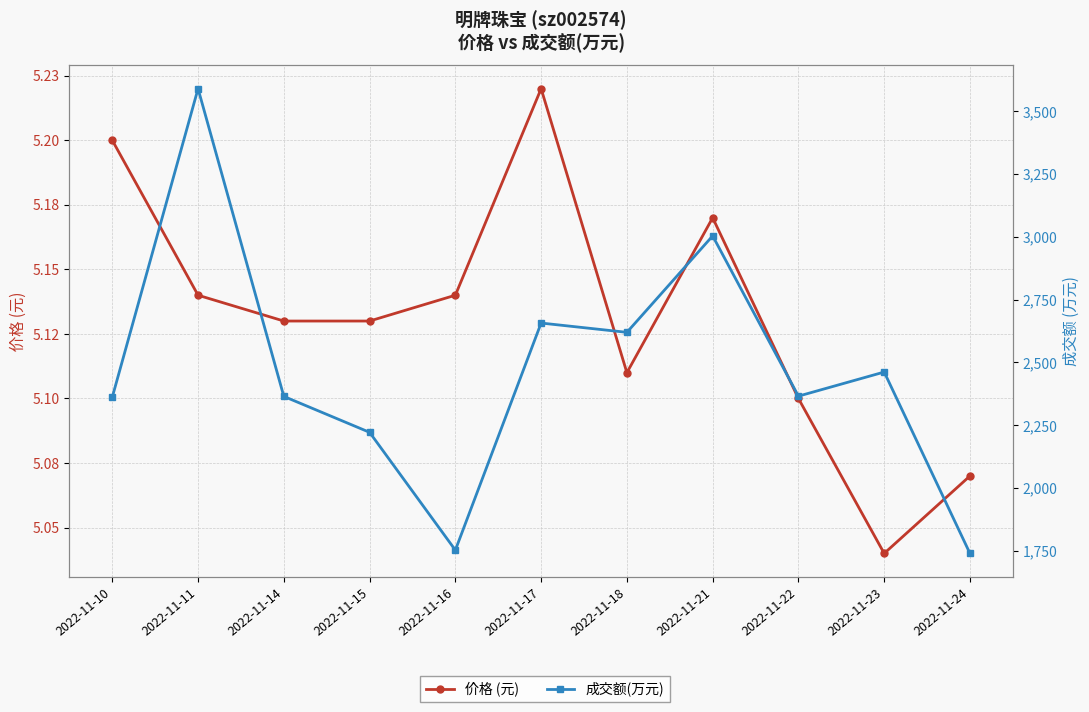

Where is 价格 (元) nearest to the value 5?

2022-11-23